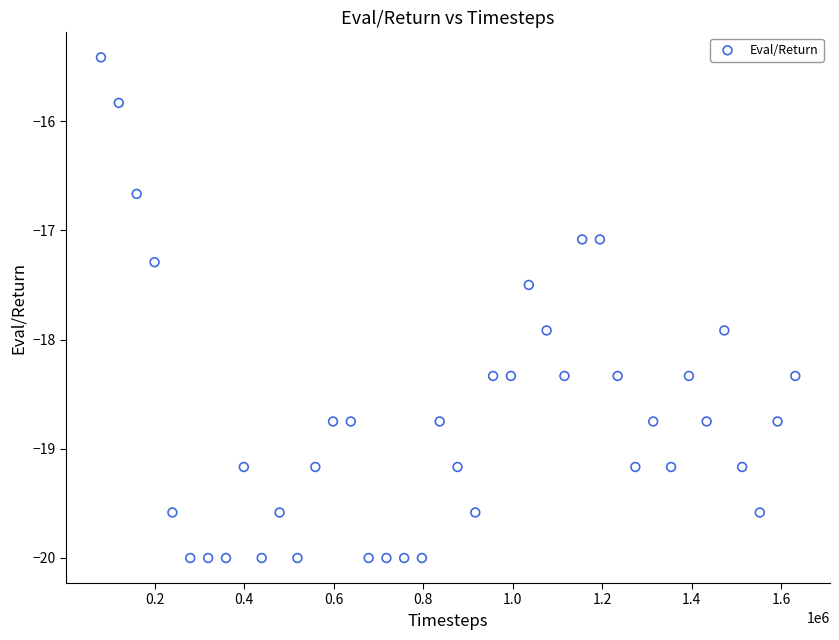

What is the range of X values (max minus min)?

1551900.0